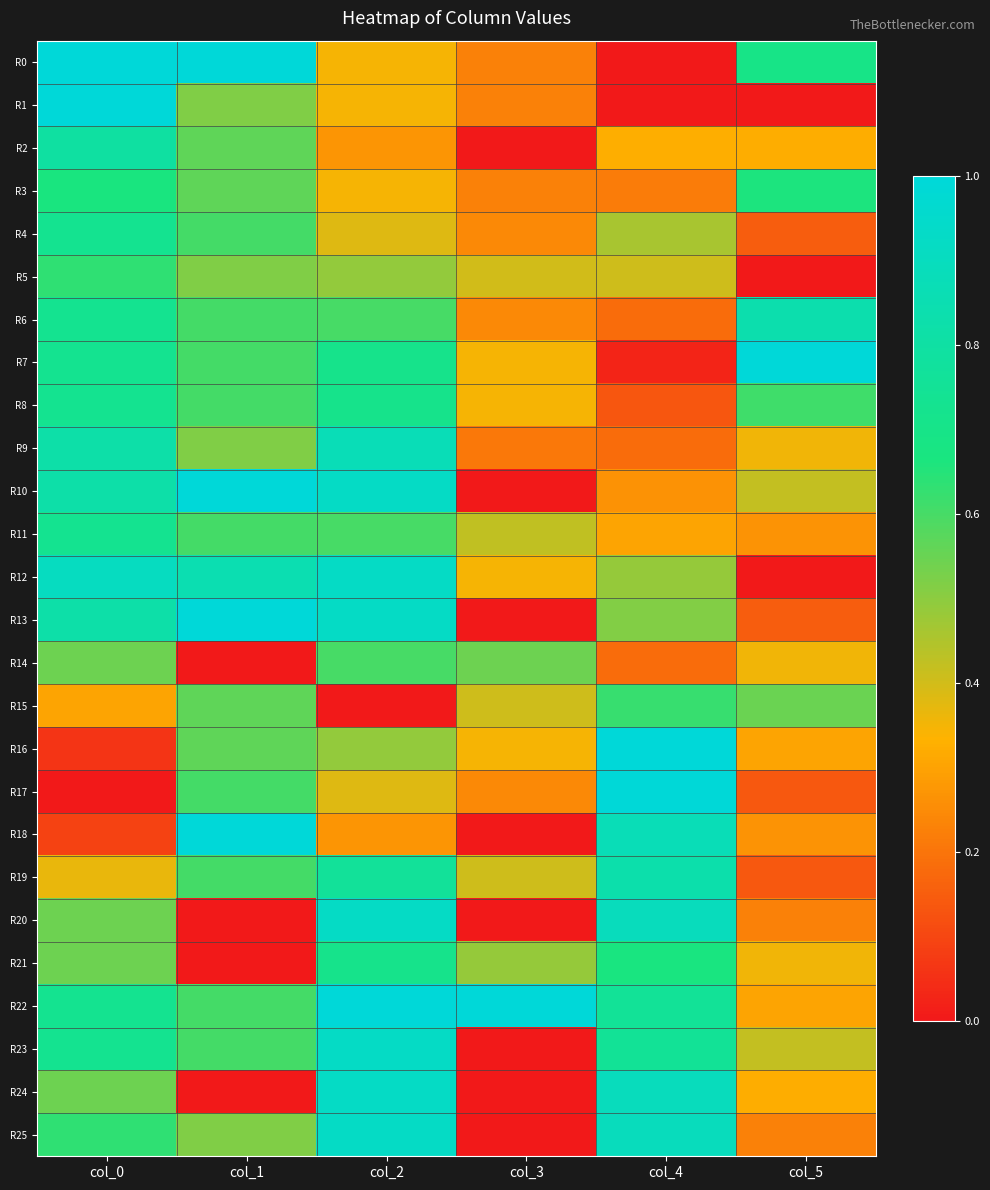

Reading right to left, list all the values displayed in this chart.

R0: col_5=0.7	col_4=0.0	col_3=0.2	col_2=0.3	col_1=1.0	col_0=1.0
R1: col_5=0.0	col_4=0.0	col_3=0.2	col_2=0.3	col_1=0.5	col_0=1.0
R2: col_5=0.3	col_4=0.3	col_3=0.0	col_2=0.3	col_1=0.6	col_0=0.8
R3: col_5=0.7	col_4=0.2	col_3=0.2	col_2=0.3	col_1=0.6	col_0=0.7
R4: col_5=0.2	col_4=0.5	col_3=0.2	col_2=0.4	col_1=0.6	col_0=0.7
R5: col_5=0.0	col_4=0.4	col_3=0.4	col_2=0.5	col_1=0.5	col_0=0.6
R6: col_5=0.8	col_4=0.2	col_3=0.2	col_2=0.6	col_1=0.6	col_0=0.7
R7: col_5=1.0	col_4=0.0	col_3=0.3	col_2=0.7	col_1=0.6	col_0=0.7
R8: col_5=0.6	col_4=0.1	col_3=0.3	col_2=0.7	col_1=0.6	col_0=0.7
R9: col_5=0.4	col_4=0.2	col_3=0.2	col_2=0.9	col_1=0.5	col_0=0.8
R10: col_5=0.4	col_4=0.3	col_3=0.0	col_2=0.9	col_1=1.0	col_0=0.8
R11: col_5=0.3	col_4=0.3	col_3=0.4	col_2=0.6	col_1=0.6	col_0=0.7
R12: col_5=0.0	col_4=0.5	col_3=0.3	col_2=0.9	col_1=0.9	col_0=0.9
R13: col_5=0.2	col_4=0.5	col_3=0.0	col_2=0.9	col_1=1.0	col_0=0.8
R14: col_5=0.4	col_4=0.2	col_3=0.5	col_2=0.6	col_1=0.0	col_0=0.5
R15: col_5=0.6	col_4=0.6	col_3=0.4	col_2=0.0	col_1=0.6	col_0=0.3
R16: col_5=0.3	col_4=1.0	col_3=0.3	col_2=0.5	col_1=0.6	col_0=0.1
R17: col_5=0.1	col_4=1.0	col_3=0.2	col_2=0.4	col_1=0.6	col_0=0.0
R18: col_5=0.3	col_4=0.9	col_3=0.0	col_2=0.3	col_1=1.0	col_0=0.1
R19: col_5=0.1	col_4=0.8	col_3=0.4	col_2=0.8	col_1=0.6	col_0=0.4
R20: col_5=0.2	col_4=0.9	col_3=0.0	col_2=0.9	col_1=0.0	col_0=0.5
R21: col_5=0.4	col_4=0.7	col_3=0.5	col_2=0.7	col_1=0.0	col_0=0.5
R22: col_5=0.3	col_4=0.8	col_3=1.0	col_2=1.0	col_1=0.6	col_0=0.7
R23: col_5=0.4	col_4=0.8	col_3=0.0	col_2=0.9	col_1=0.6	col_0=0.7
R24: col_5=0.3	col_4=0.9	col_3=0.0	col_2=0.9	col_1=0.0	col_0=0.5
R25: col_5=0.2	col_4=0.9	col_3=0.0	col_2=0.9	col_1=0.5	col_0=0.6